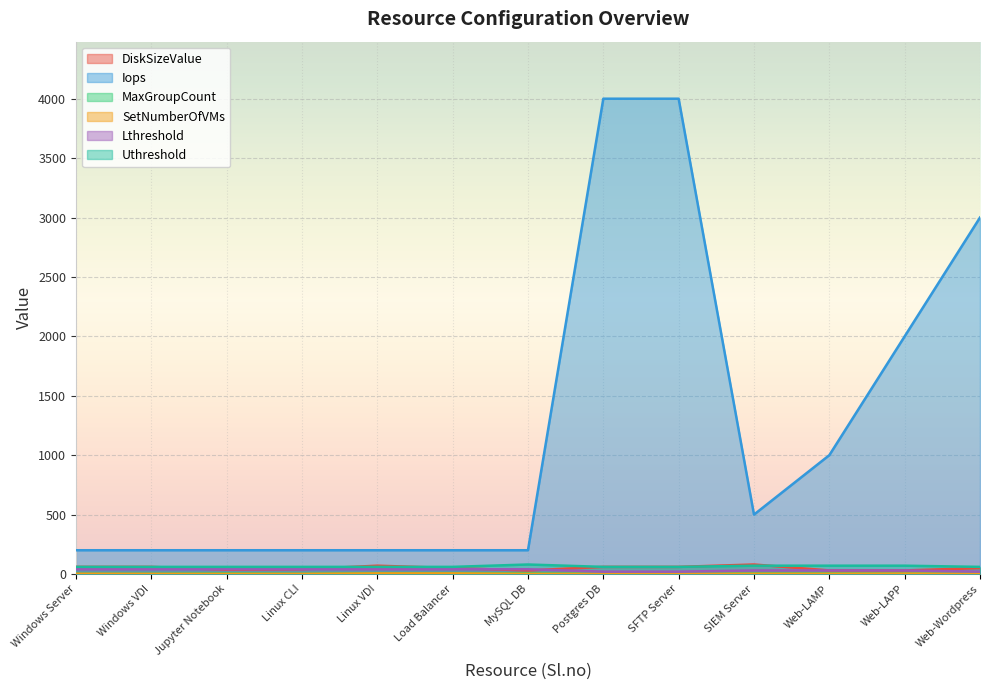

Which series has the largest total across all categories?

Iops